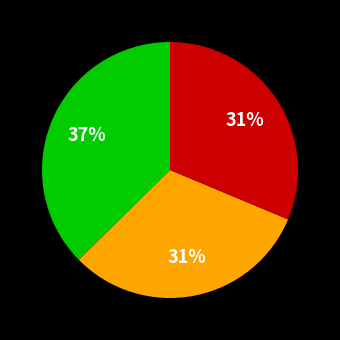

To the nearest percent, what is the average slice percentage?

33%